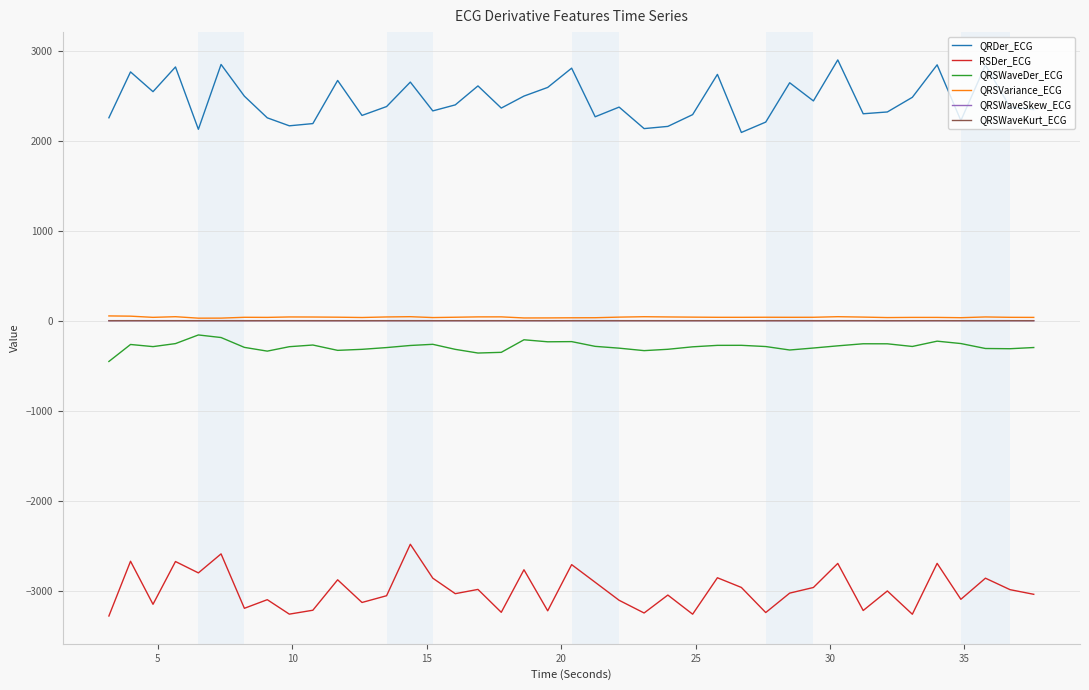

What is the lowest value of the QRDer_ECG series?

2092.6